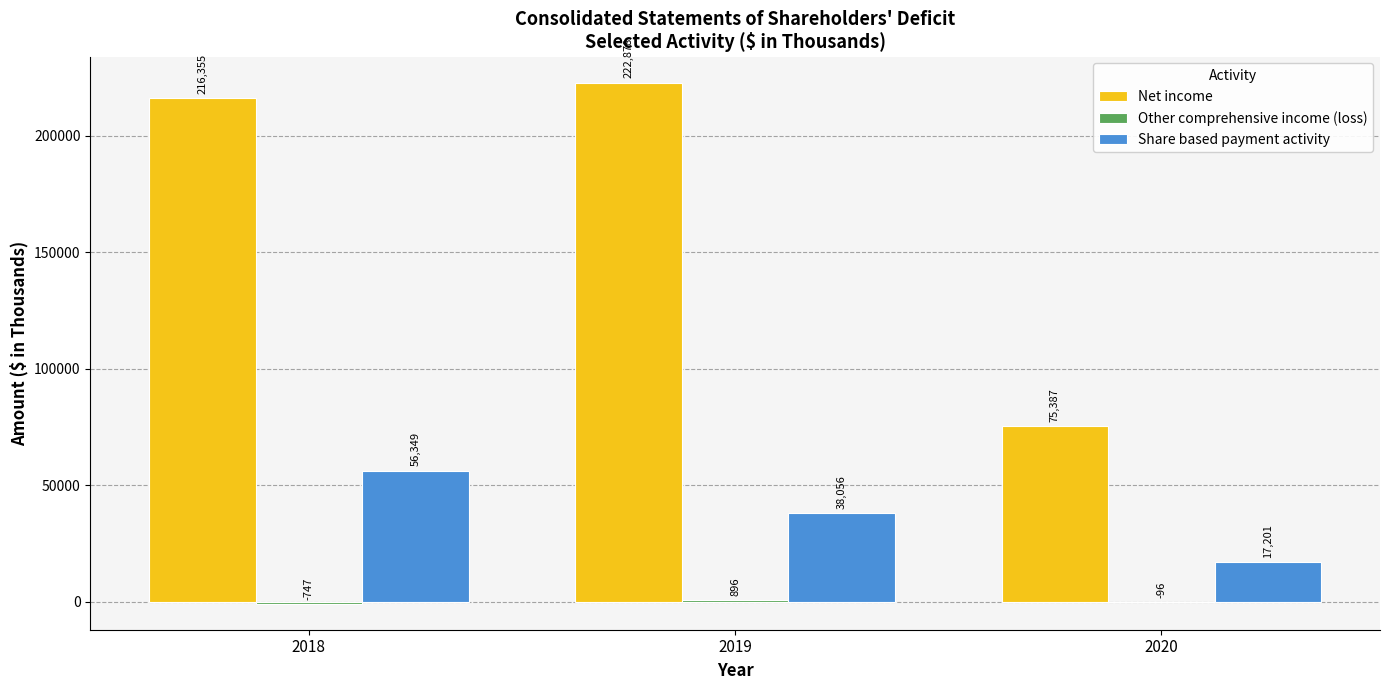

Which label corresponds to the largest value in the chart?

2019